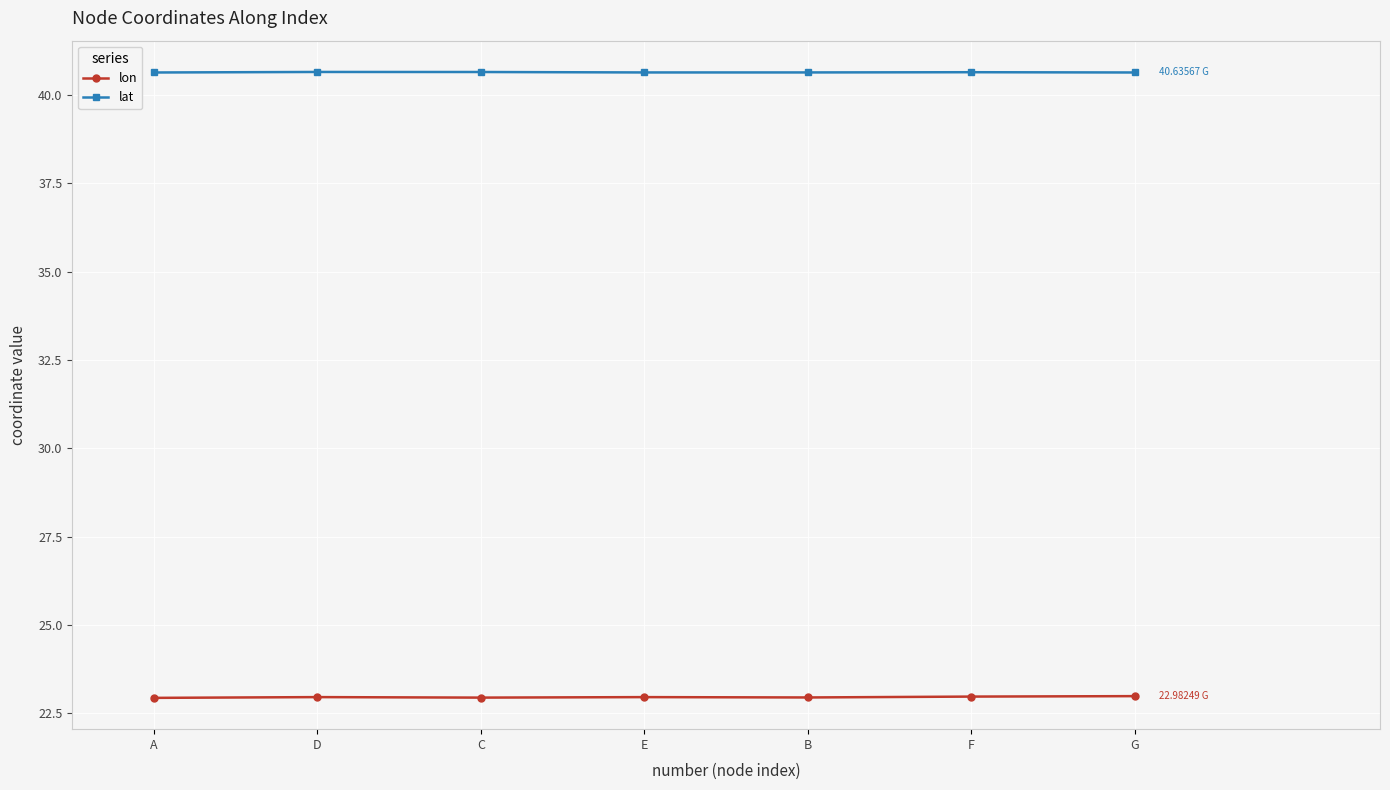

What are all the series names shown in the legend?

lon, lat